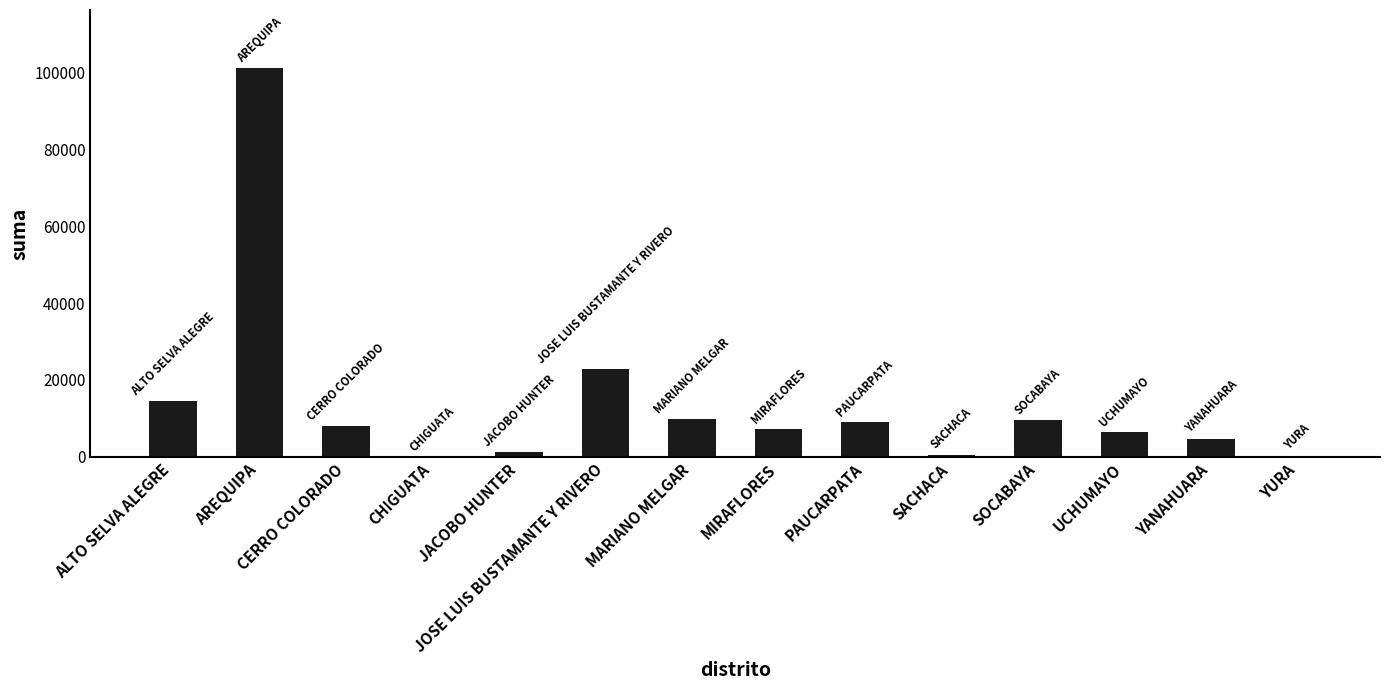

At which category does the chart reach its peak across all series?

AREQUIPA